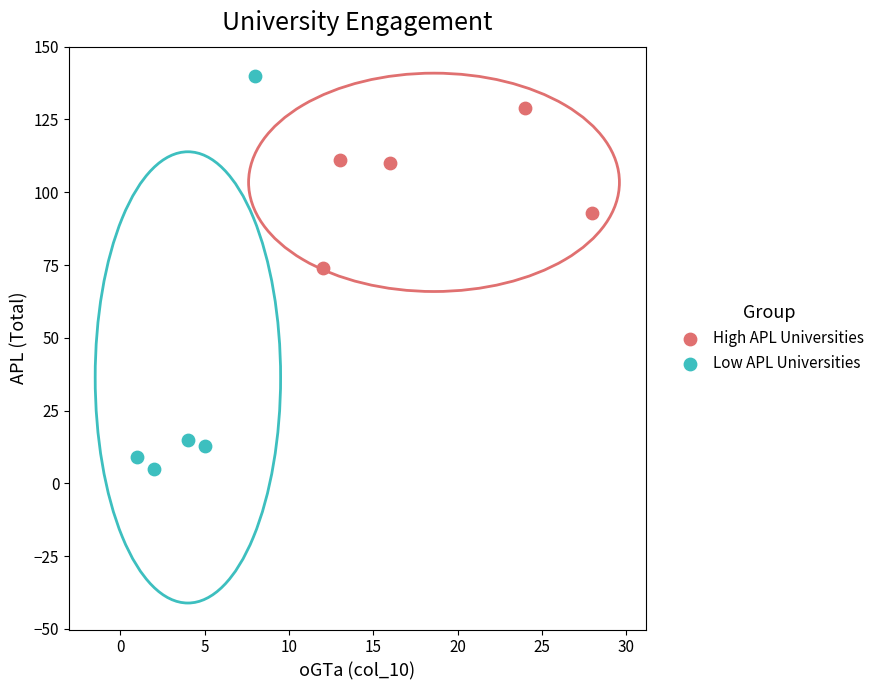

What are all the series names shown in the legend?

High APL Universities, Low APL Universities